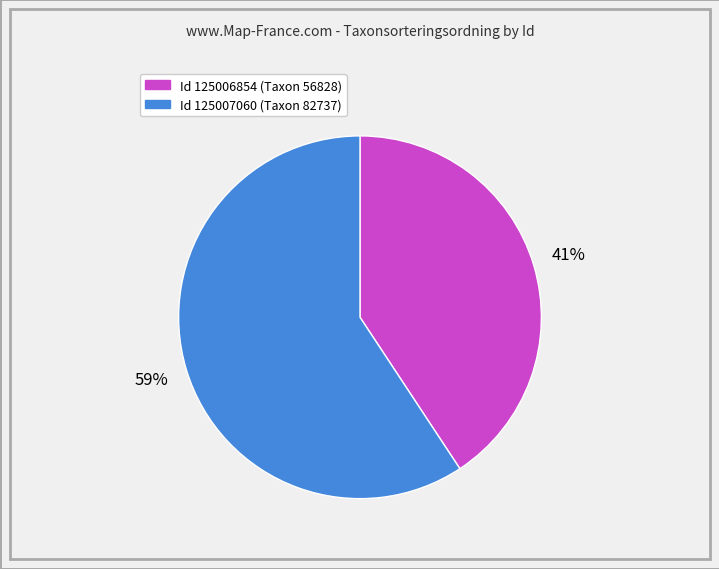

To the nearest percent, what is the average slice percentage?

50%